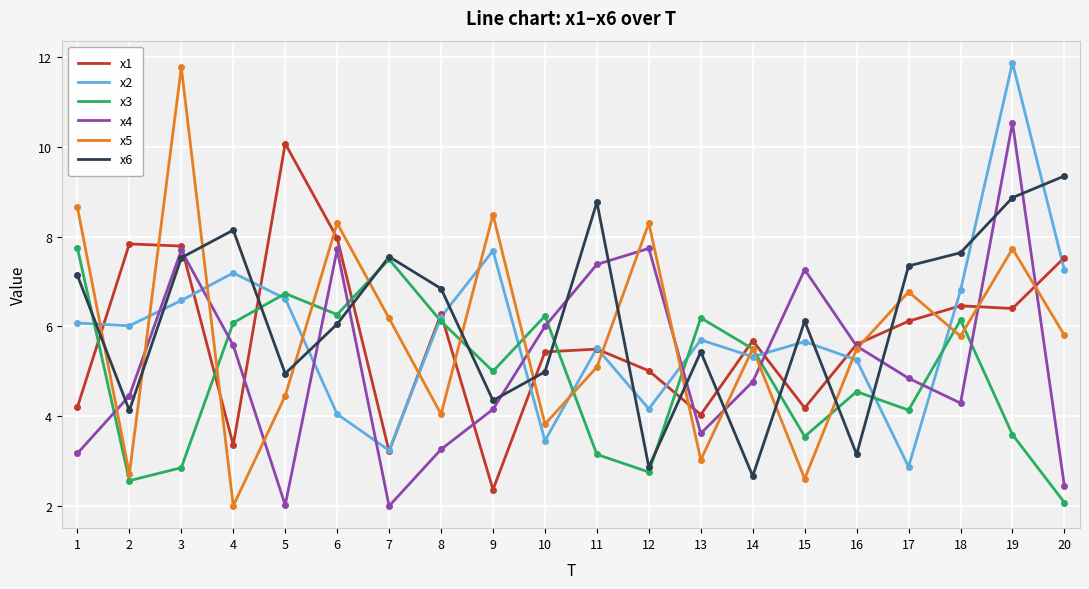

Where is x3 nearest to the value 4?

17